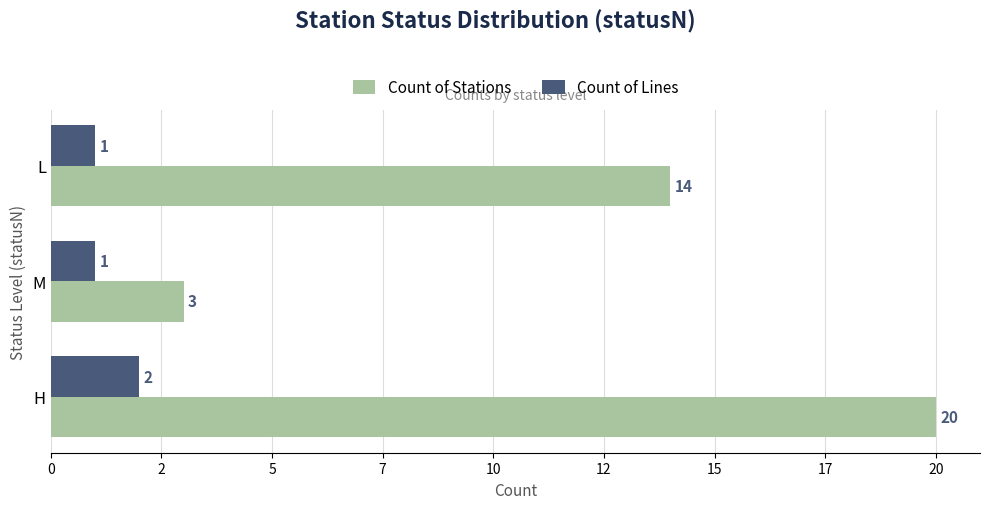

What is the average value of the Count of Stations series?

12